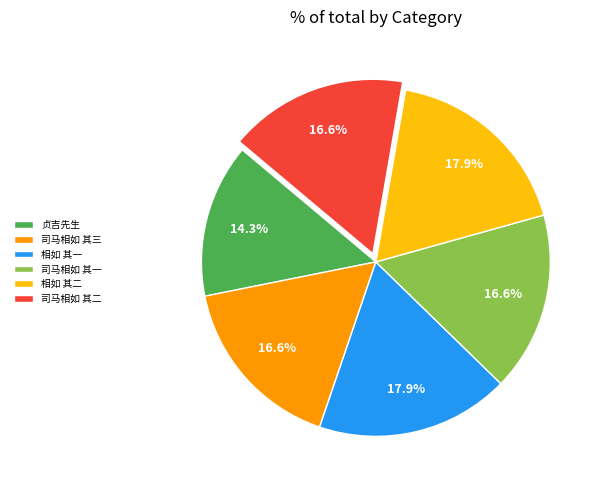

What percentage is the 司马相如 其二 slice, to the nearest percent?

17%